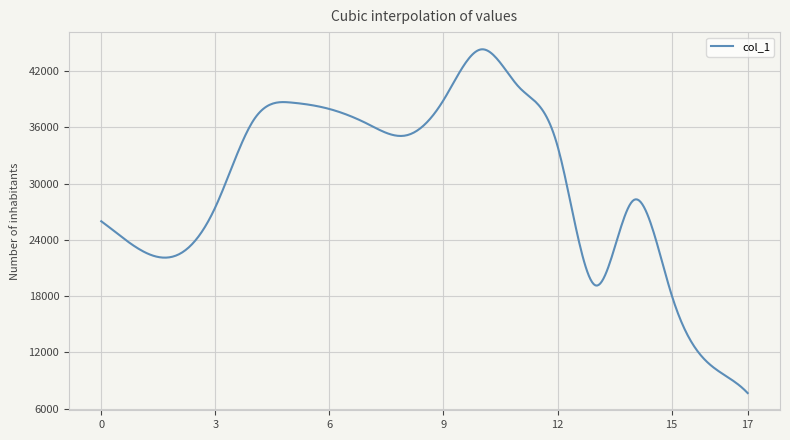

What is the maximum value shown in the chart?

44315.7